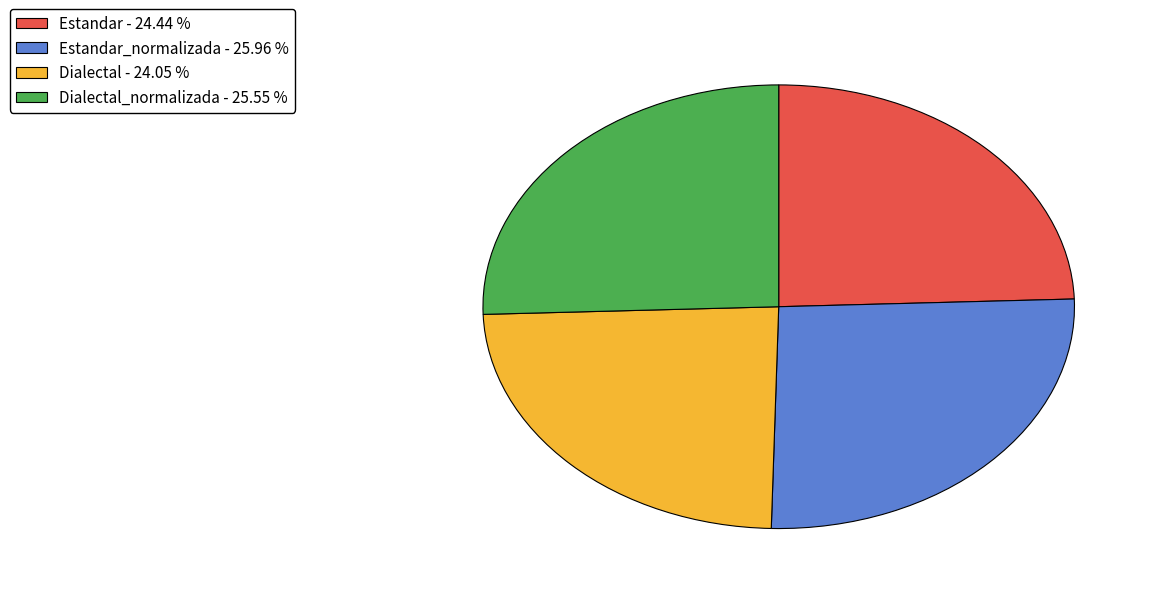

Count the number of slices in the pie.

4